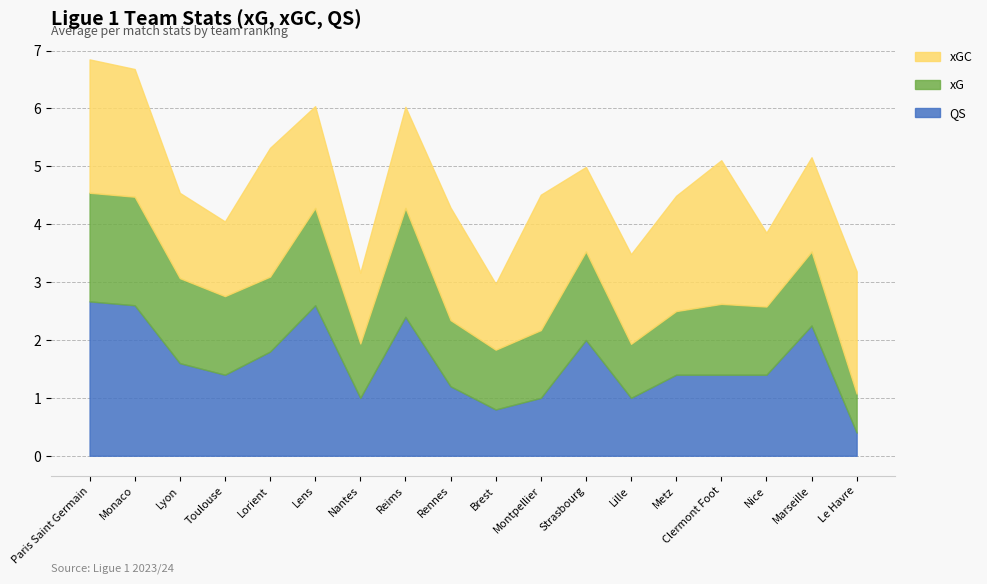

Which category has the highest value in the xGC series?

Clermont Foot